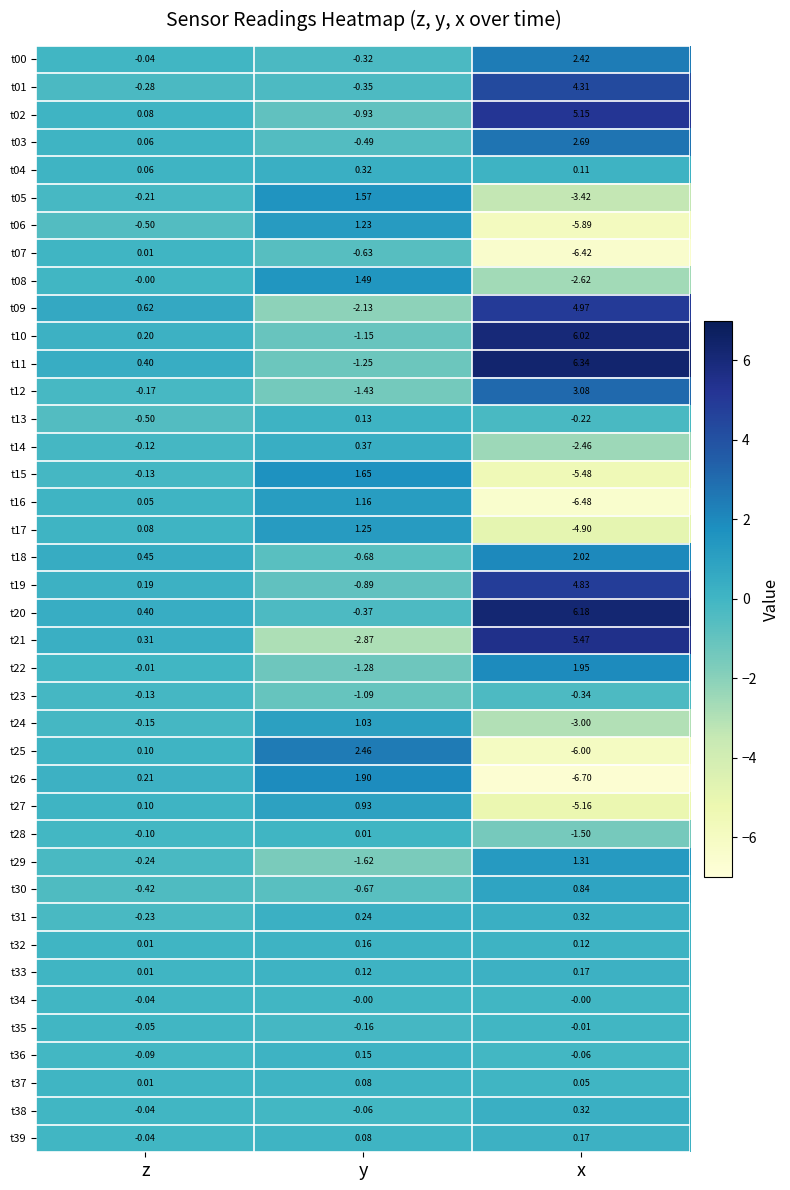

At which label does t12 reach its minimum?

y